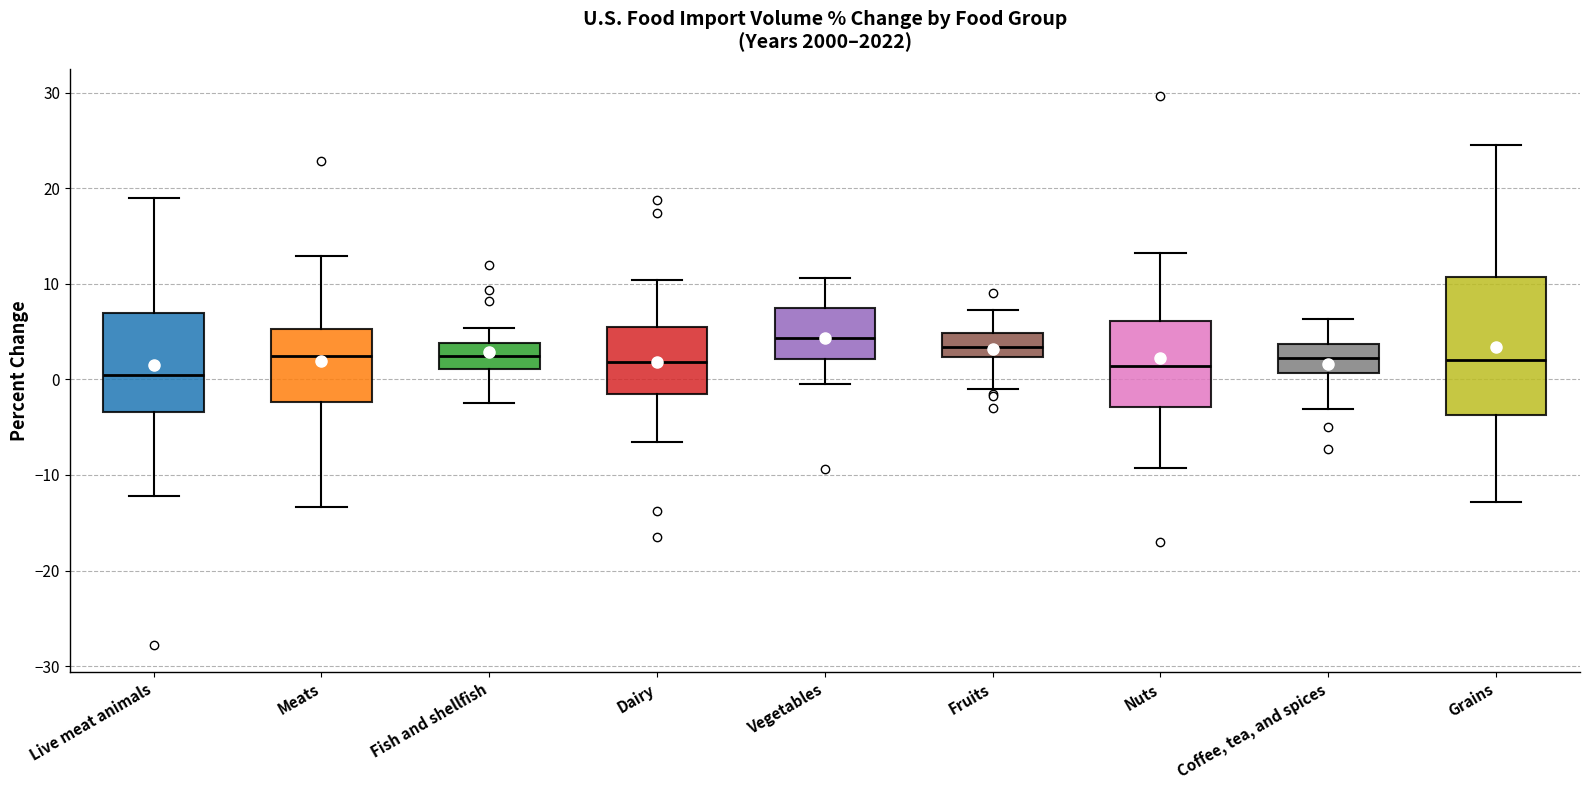

Where is the upper edge of the box for Meats on the y-axis? The values are not printed on the chart, so give them approximately, as read against the axis.

5